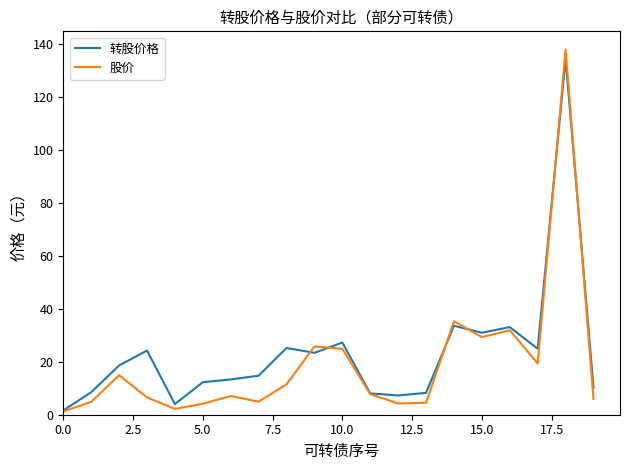

What is the maximum value for 股价?

138.1